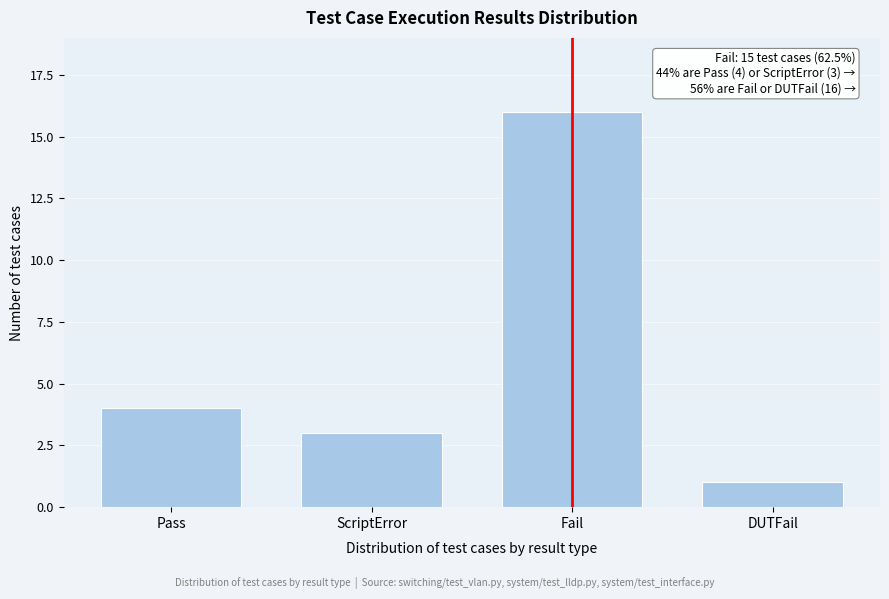

Reading left to right, extract all data points from this chart.

4	3	16	1